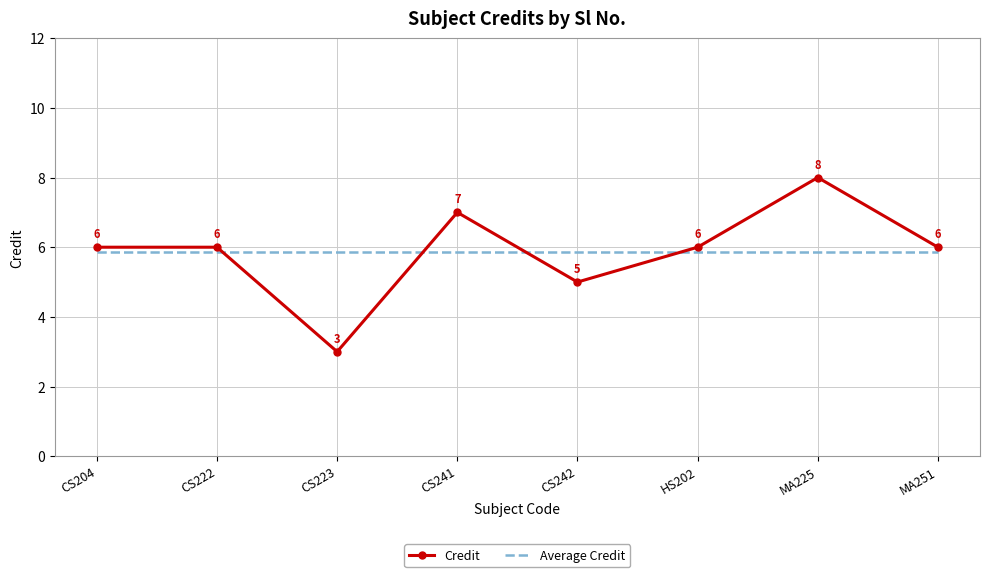

Which series has the largest range (max minus min)?

Credit